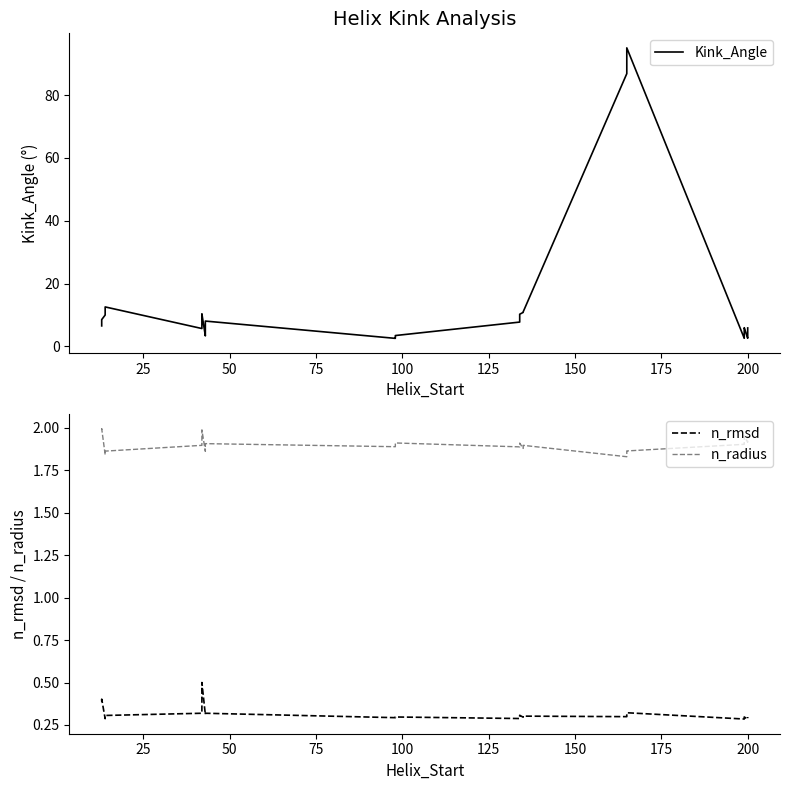

True or false: n_rmsd and n_radius intersect in this chart.

False